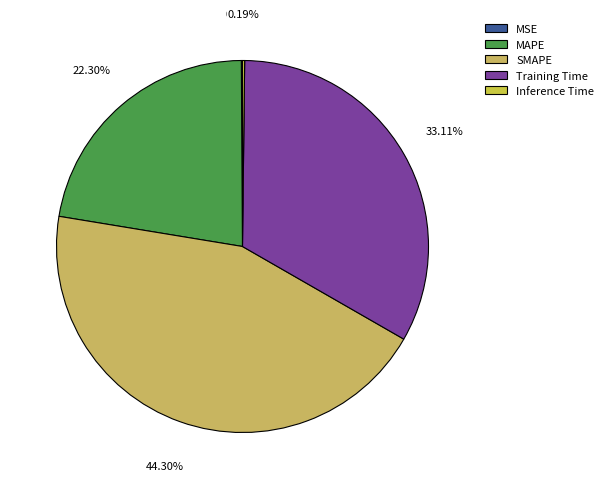

To the nearest percent, what is the combined percentage of SMAPE and MAPE?

67%